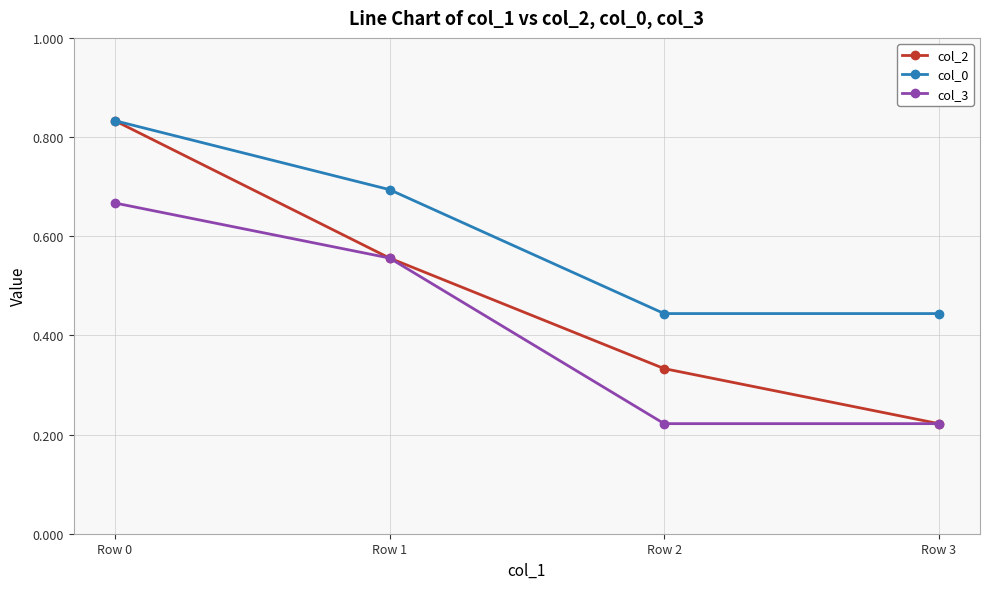

How many col_2 values are between 0 and 1?

4